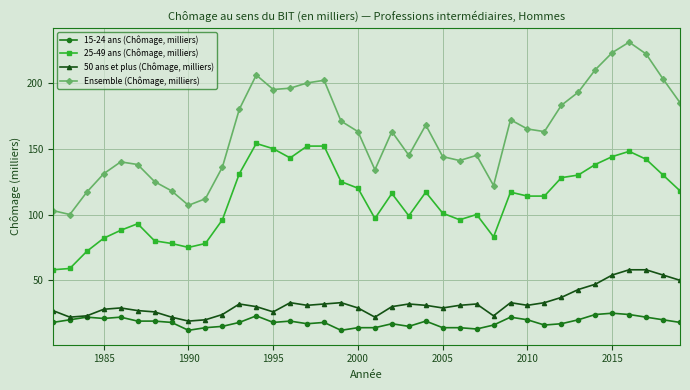

Reading right to left, extract all data points from this chart.

15-24 ans (Chômage, milliers): 18	20	22	24	25	24	20	17	16	20	22	16	13	14	14	19	15	17	14	14	12	18	17	19	18	23	18	15	14	12	18	19	19	22	21	22	20	18
25-49 ans (Chômage, milliers): 118	130	142	148	144	138	130	128	114	114	117	83	100	96	101	117	99	116	97	120	125	152	152	143	150	154	131	96	78	75	78	80	93	88	82	72	59	58
50 ans et plus (Chômage, milliers): 50	54	58	58	54	47	43	37	33	31	33	23	32	31	29	31	32	30	22	29	33	32	31	33	26	30	32	24	20	19	22	26	27	29	28	23	22	27
Ensemble (Chômage, milliers): 185	203	222	231	223	210	193	183	163	165	172	122	145	141	144	168	145	163	134	163	171	202	200	196	195	206	180	136	112	107	118	125	138	140	131	117	100	103